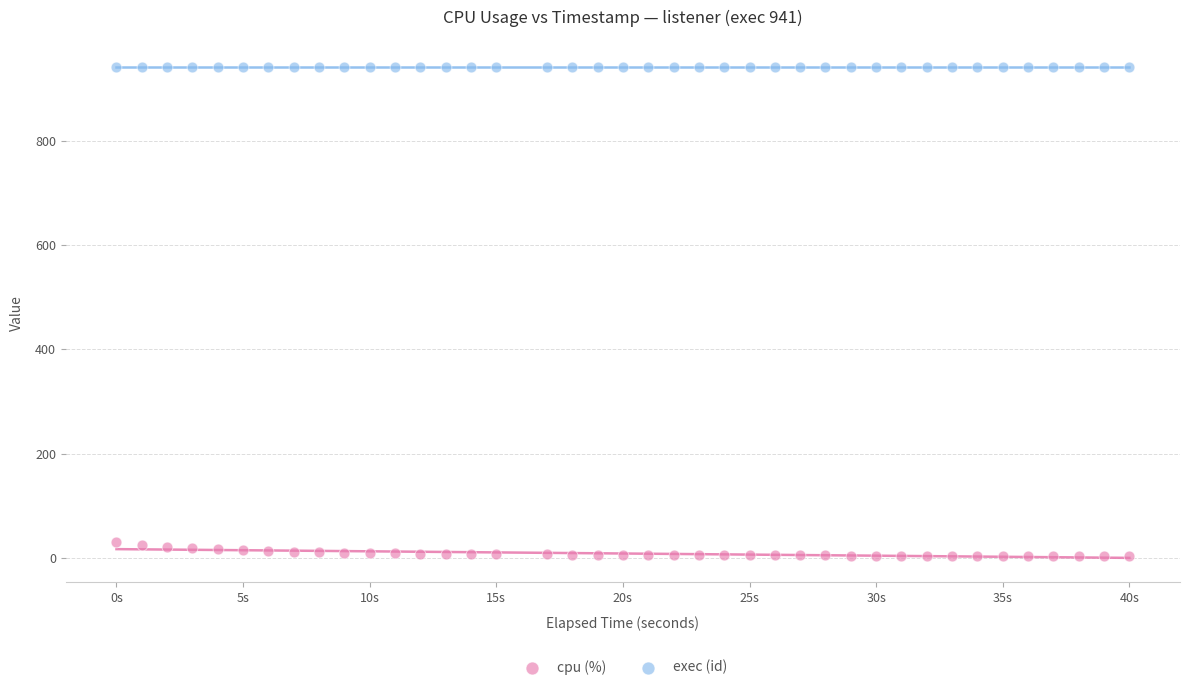

Which series reaches the minimum Y coordinate?

cpu (%)